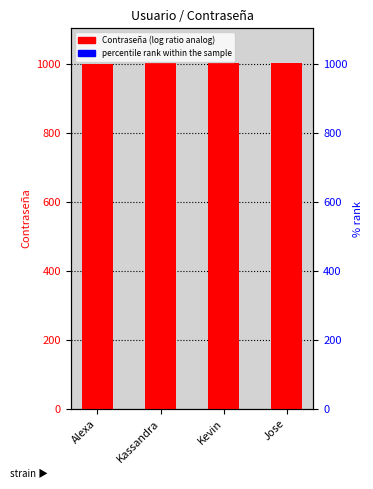

At which label does Contraseña first exceed 1003?

Jose